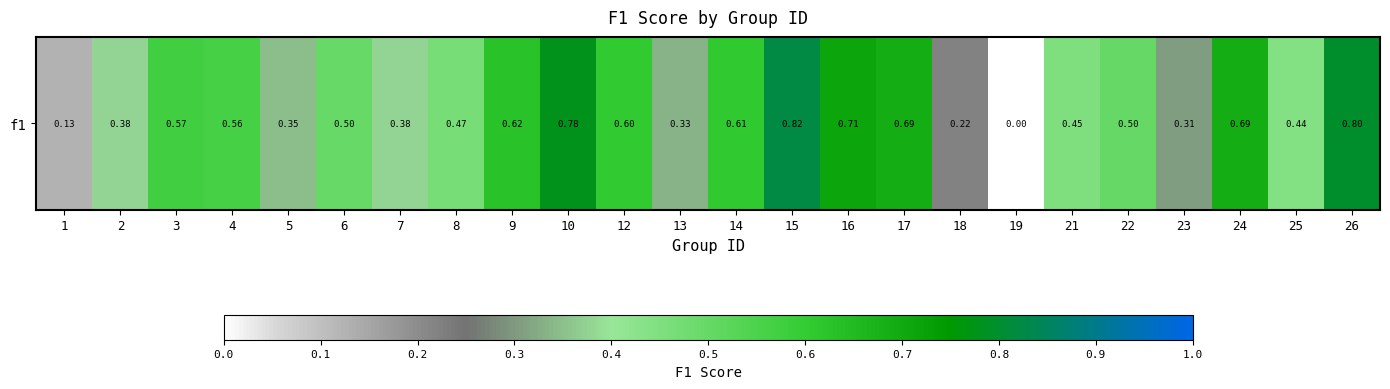

Reading left to right, what are all the values shown in this chart?

1=0.1	2=0.4	3=0.6	4=0.6	5=0.3	6=0.5	7=0.4	8=0.5	9=0.6	10=0.8	12=0.6	13=0.3	14=0.6	15=0.8	16=0.7	17=0.7	18=0.2	19=0.0	21=0.5	22=0.5	23=0.3	24=0.7	25=0.4	26=0.8